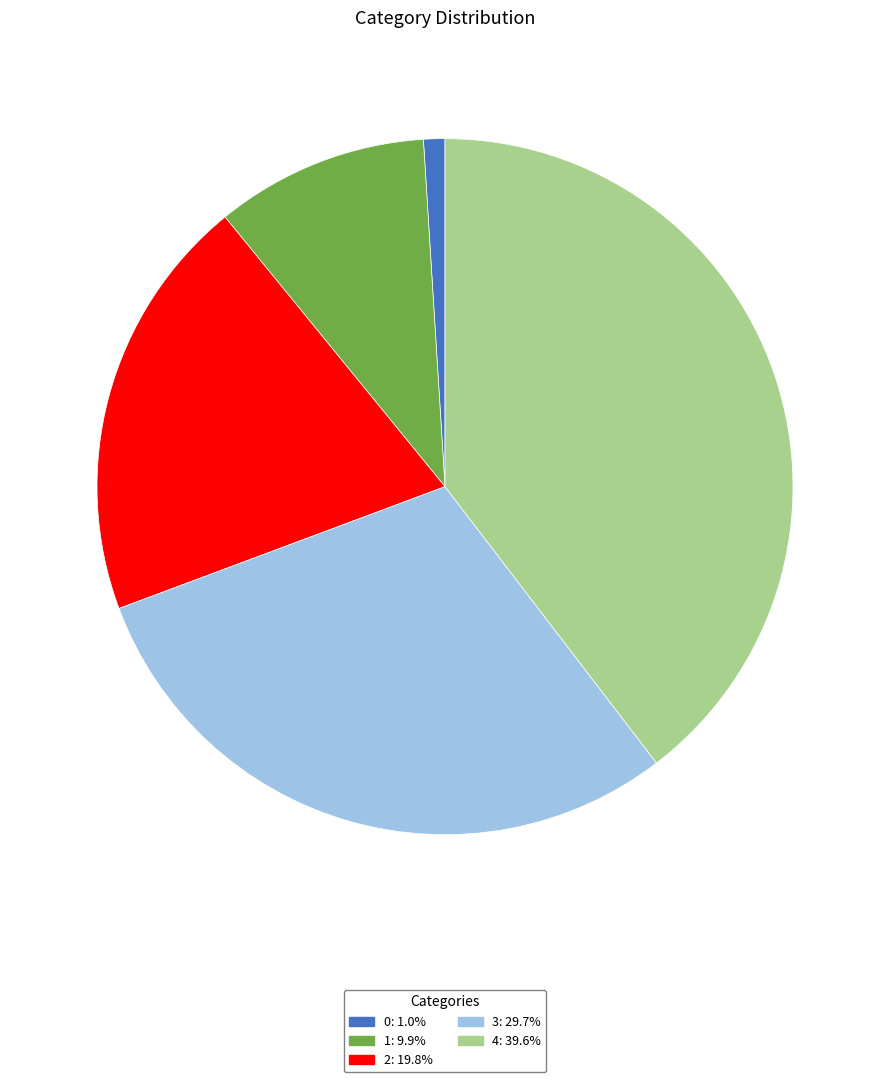

The 2 slice represents 20% of the pie. True or false?

True